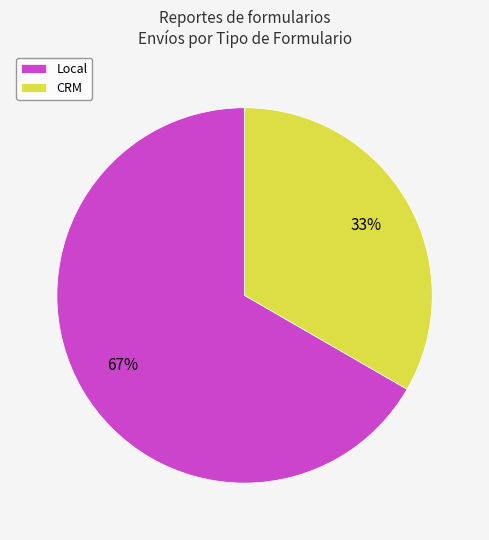

Is it true that Local is 67% of the pie?

True